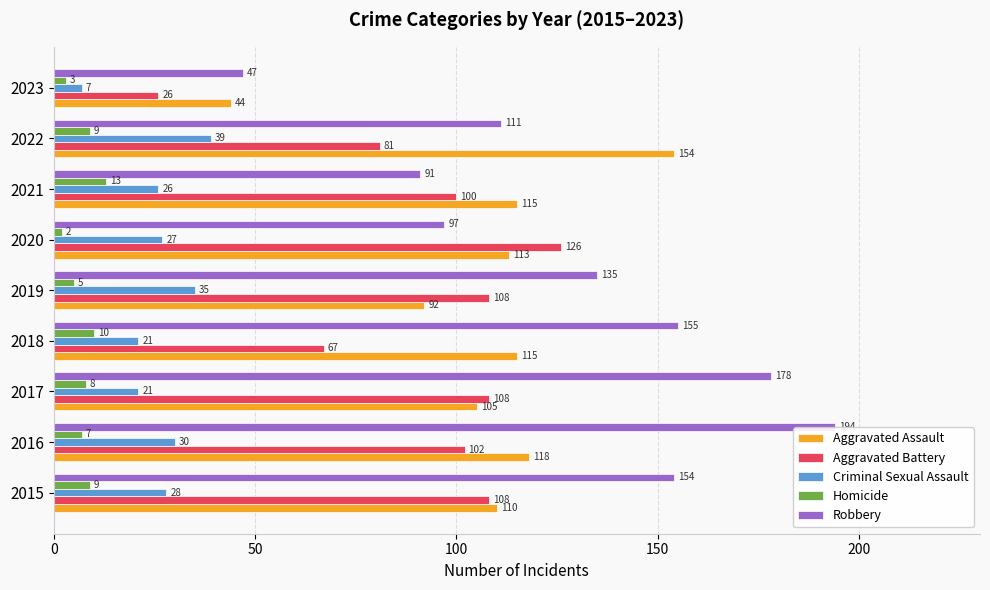

The value of Aggravated Assault at 2023 is 24. True or false?

False